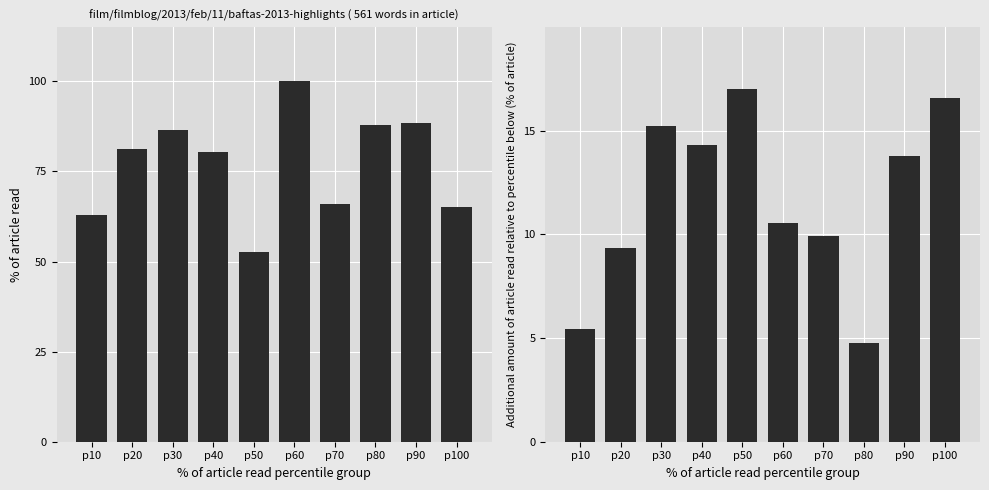

What is the difference between the maximum and second lowest values in the dbh series?

37.2